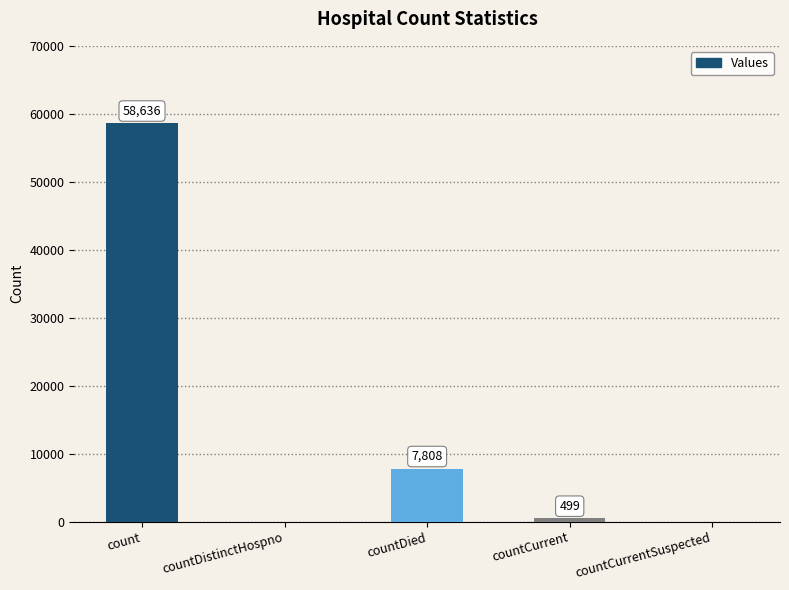

Which has a higher value, countDied or countCurrent?

countDied